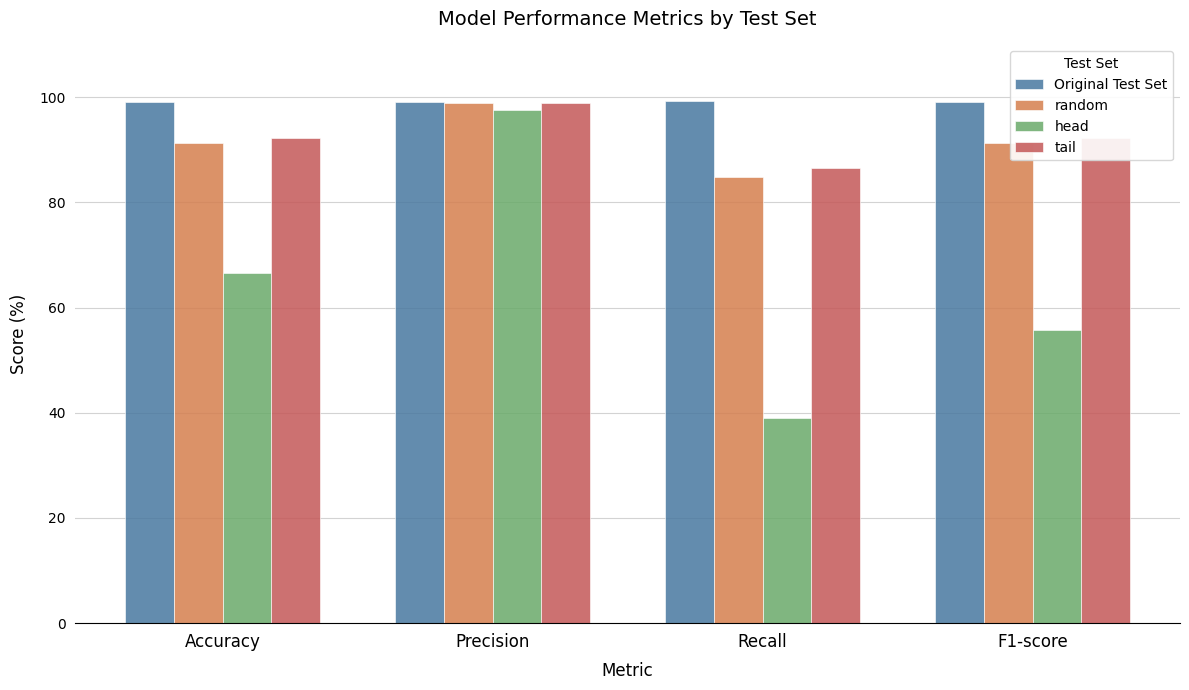

What is the difference between the second highest and minimum values in the tail series?

5.8